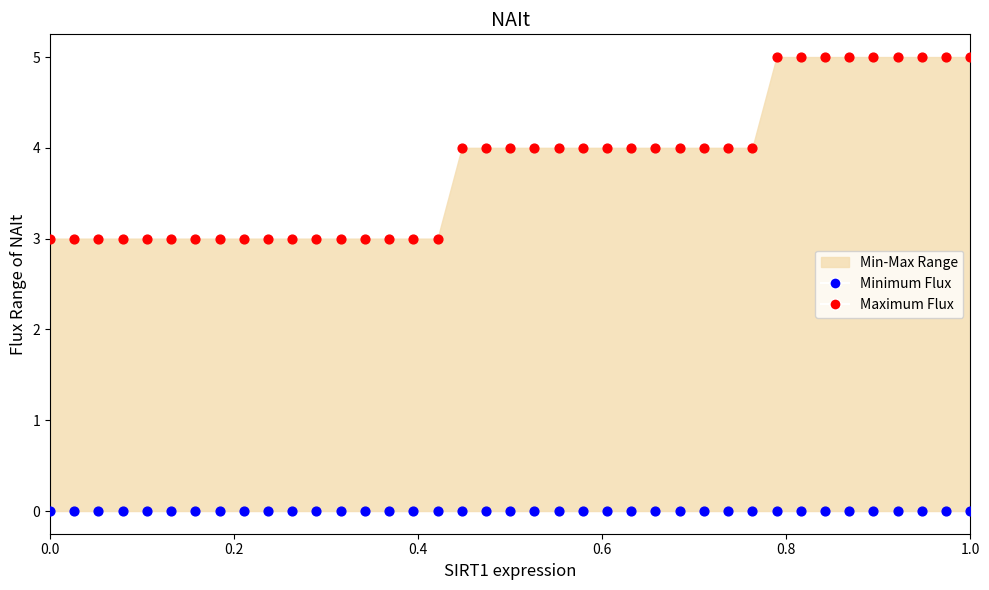

Which series reaches the minimum Y coordinate?

Minimum Flux